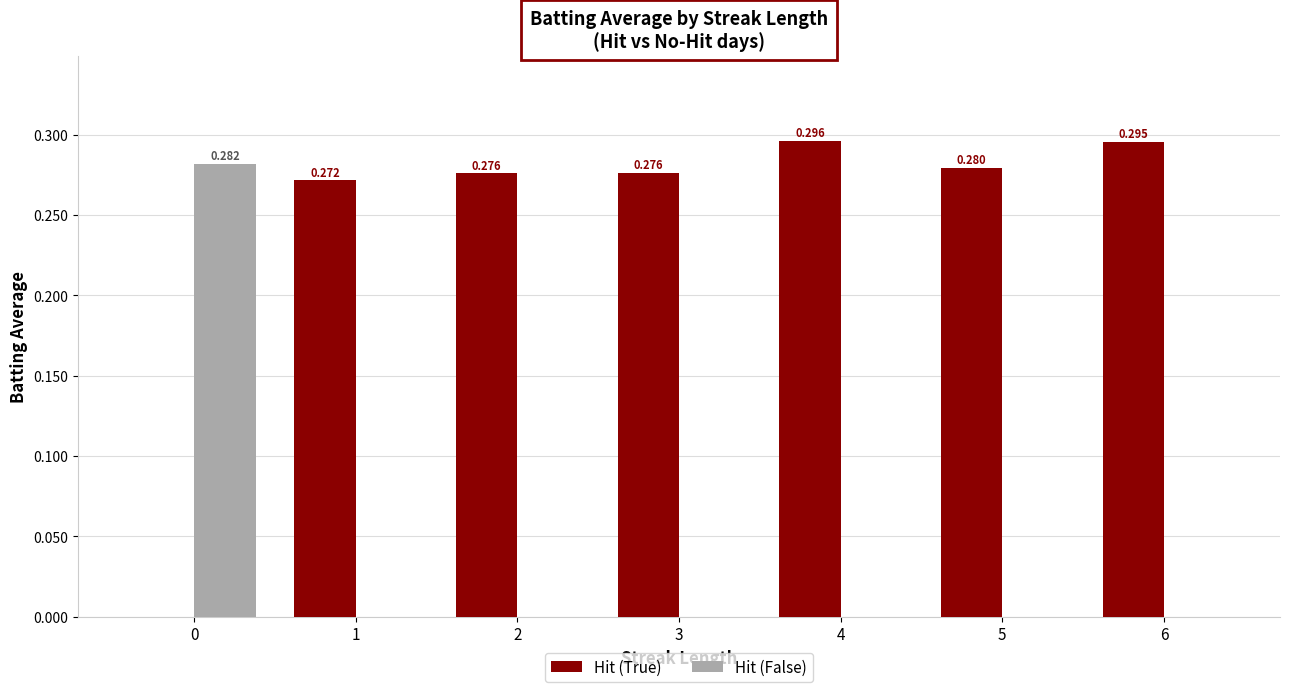

At which category is the sum across all series the highest?

4